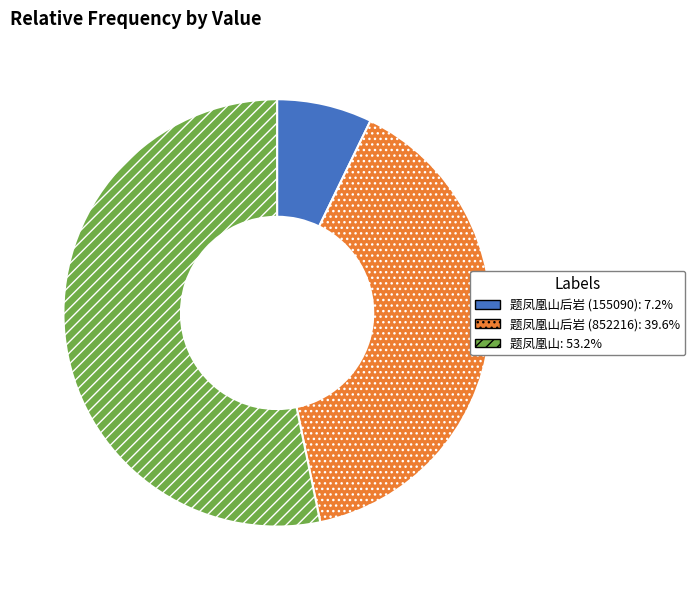

Is there any slice that represents more than half of the pie?

Yes